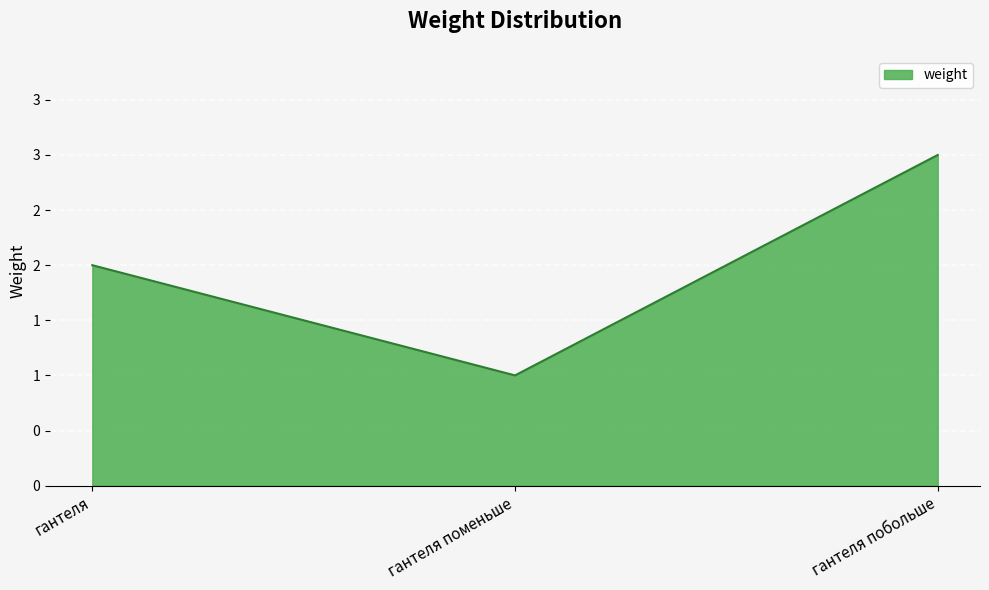

Does the chart have visible grid lines?

Yes